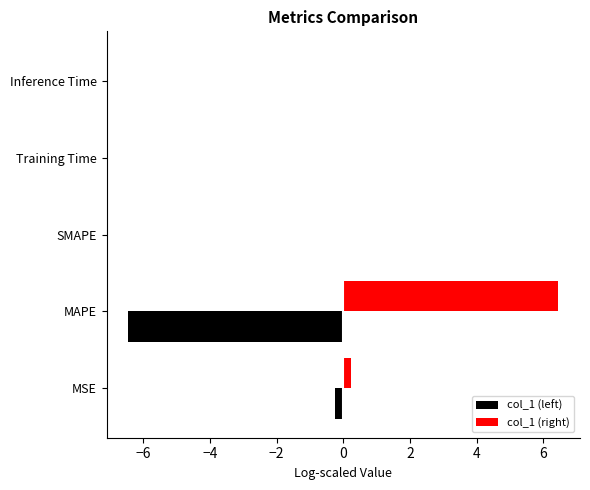

The value of col_1 (left) at Training Time is -0.0. True or false?

True